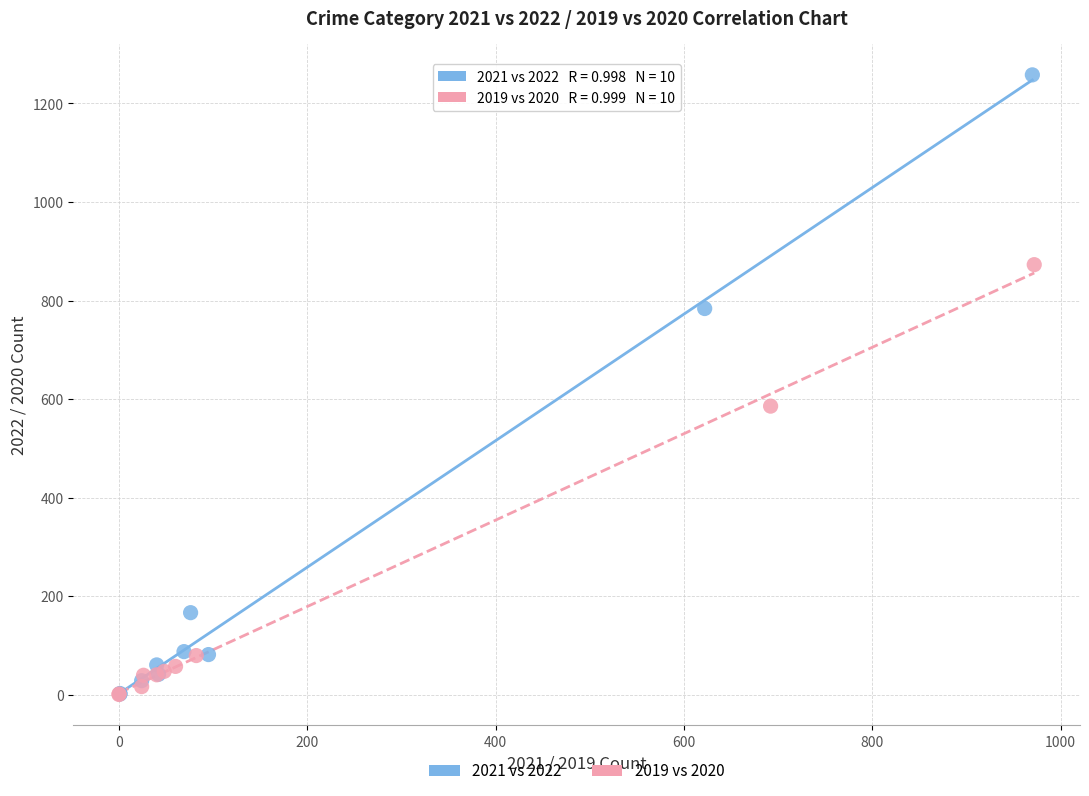

Which series has the largest Y range (max minus min)?

2021 vs 2022